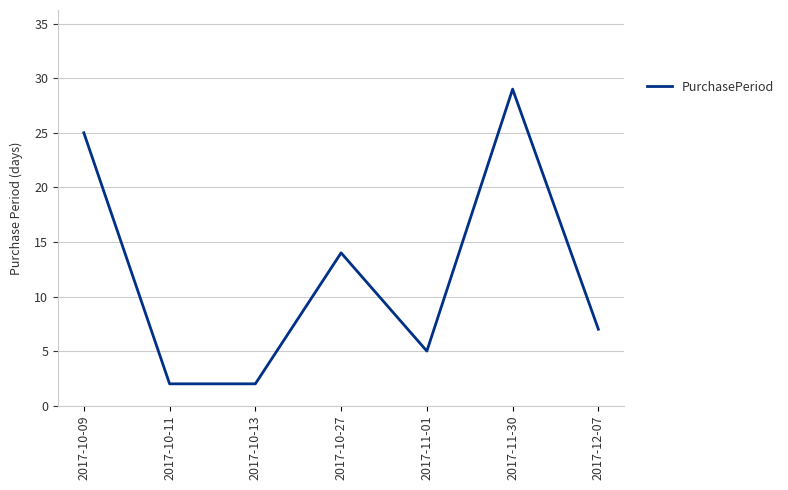

Reading right to left, list all the values displayed in this chart.

7	29	5	14	2	2	25